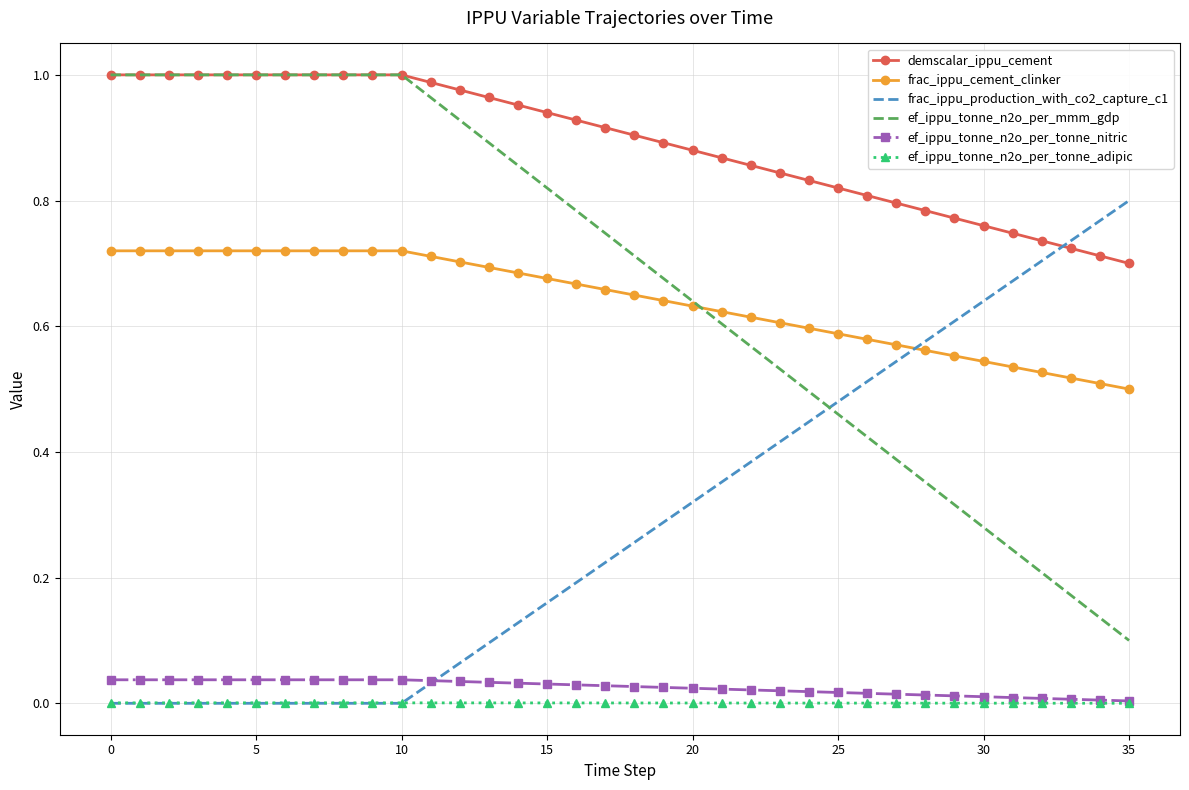

True or false: demscalar_ippu_cement and frac_ippu_cement_clinker intersect in this chart.

False